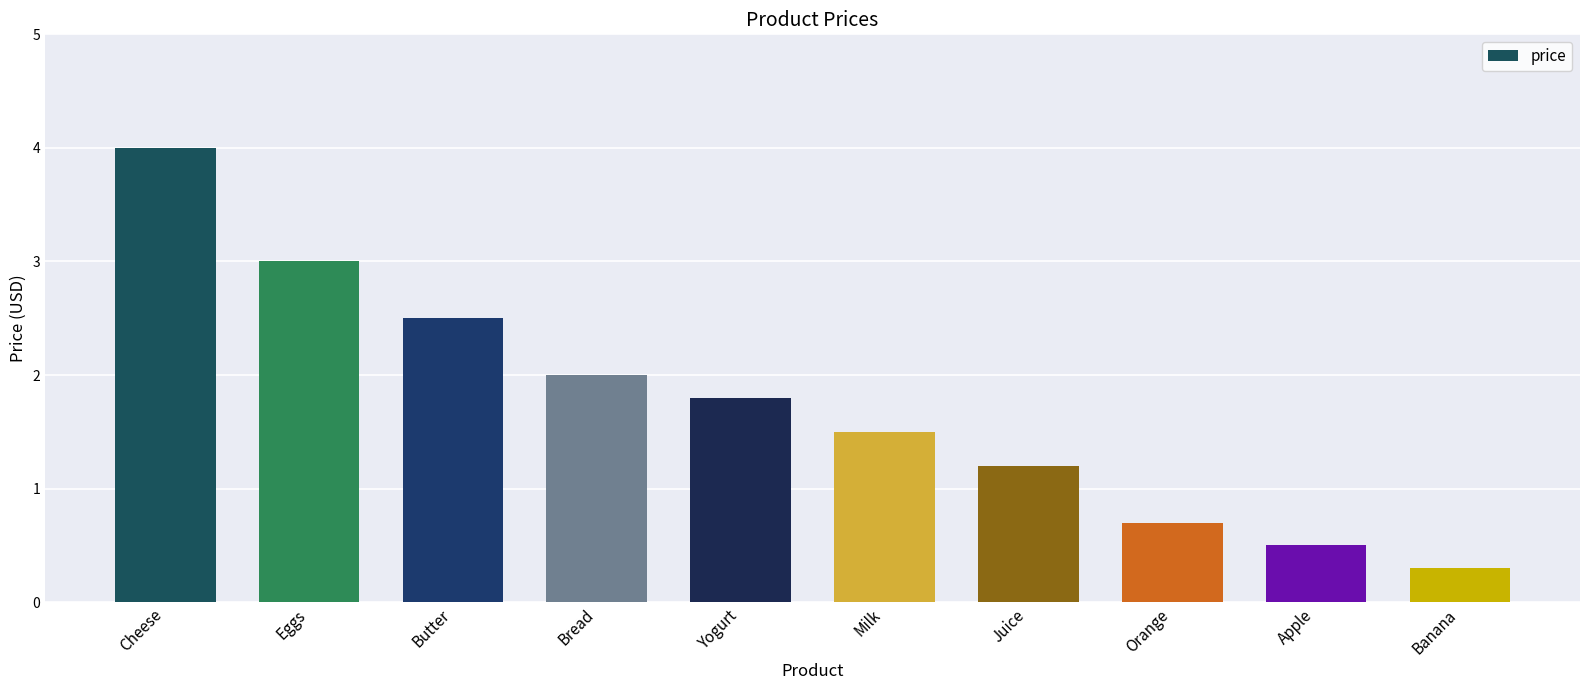

Which label corresponds to the smallest value in the chart?

Banana